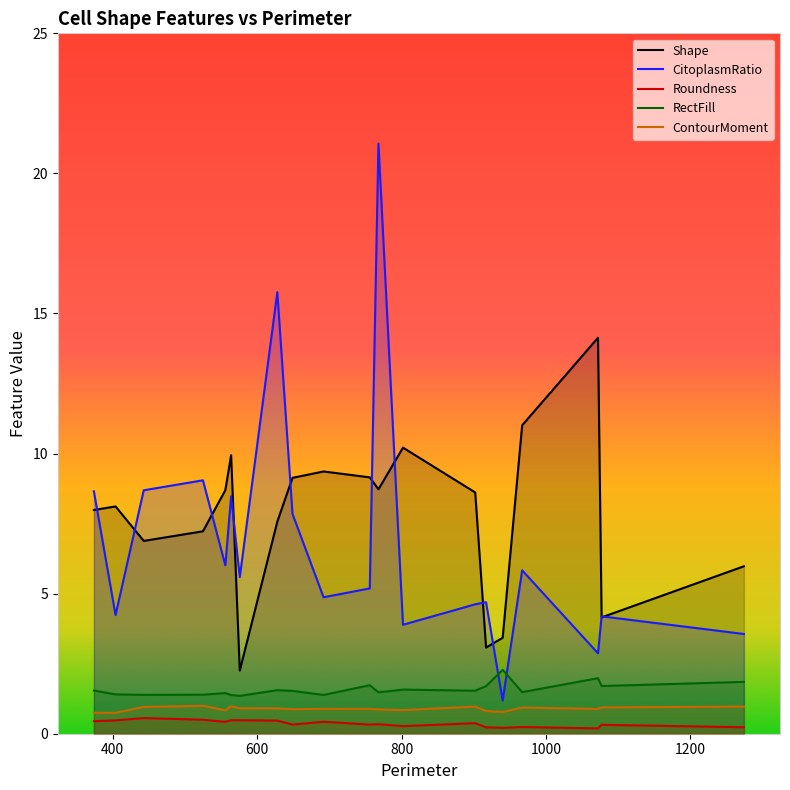

Rank the categories by CitoplasmRatio value from highest to lowest.

768, 628, 525, 443, 374, 564, 649, 556, 967, 576, 756, 692, 917, 902, 404, 1077, 802, 1274, 1072, 940